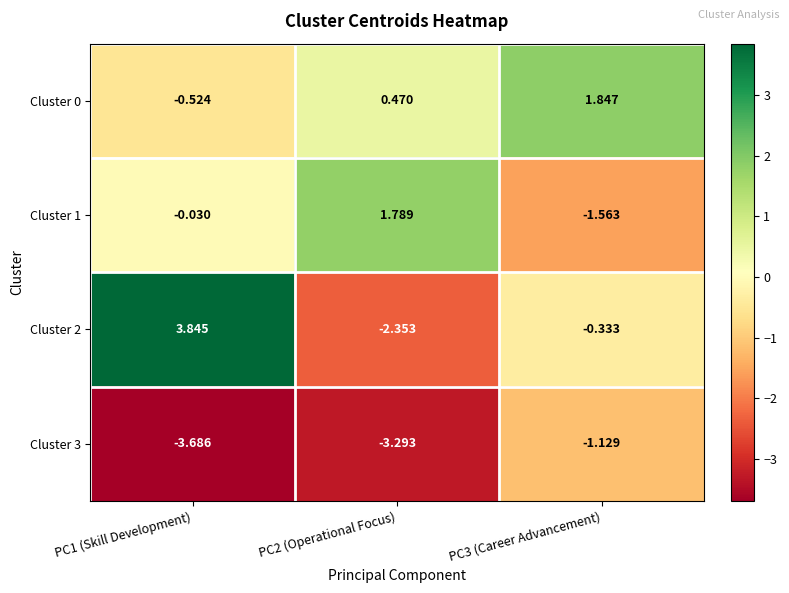

List the series in order of their peak value, highest first.

Cluster 2, Cluster 0, Cluster 1, Cluster 3